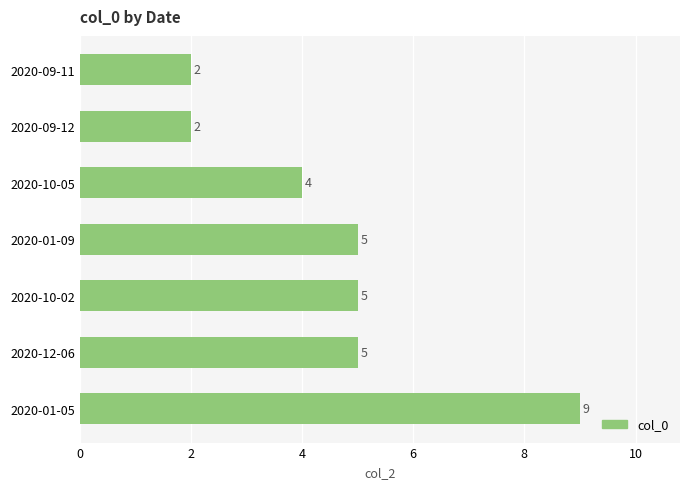

Reading bottom to top, list all the values displayed in this chart.

2020-01-05=9	2020-12-06=5	2020-10-02=5	2020-01-09=5	2020-10-05=4	2020-09-12=2	2020-09-11=2